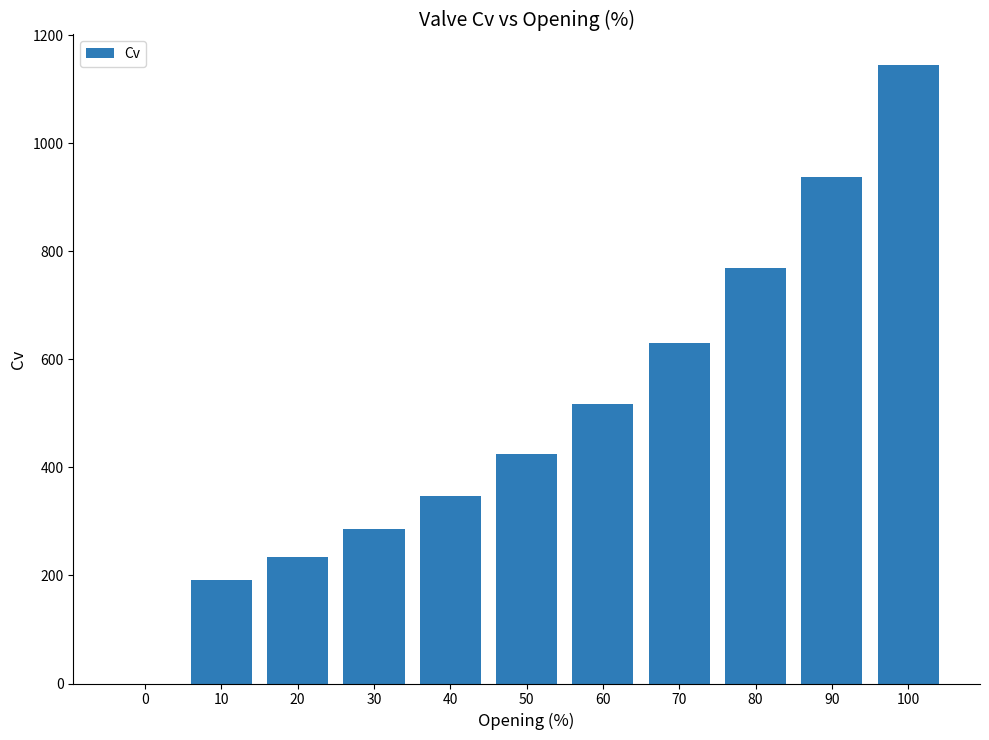

Reading left to right, what are all the values shown in this chart?

0=0.0	10=191.8	20=234.0	30=285.3	40=347.9	50=424.3	60=517.5	70=631.0	80=769.6	90=938.5	100=1144.5